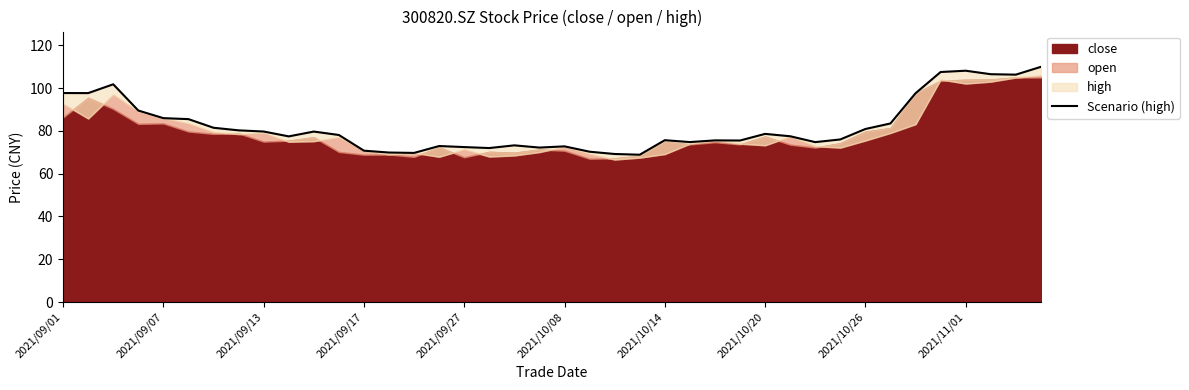

How many lines are shown in the chart?

1